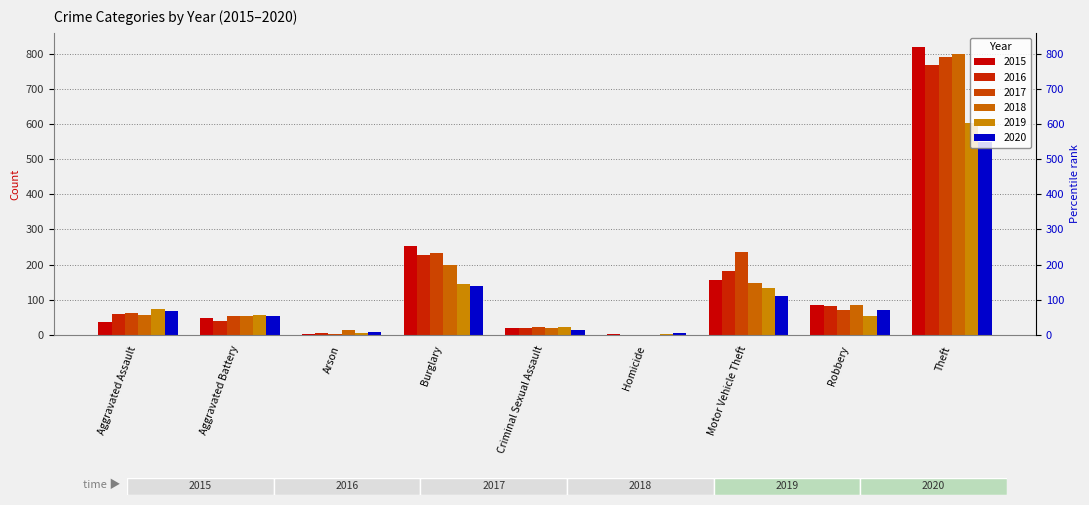

Reading right to left, transcribe all the data shown in this chart.

2015: 818	84	156	2	20	254	3	47	38
2016: 767	82	183	1	21	227	5	40	60
2017: 791	70	235	1	22	233	4	53	62
2018: 798	84	148	1	20	200	13	54	56
2019: 603	55	134	4	23	144	7	57	73
2020: 550	70	110	6	14	138	8	54	68